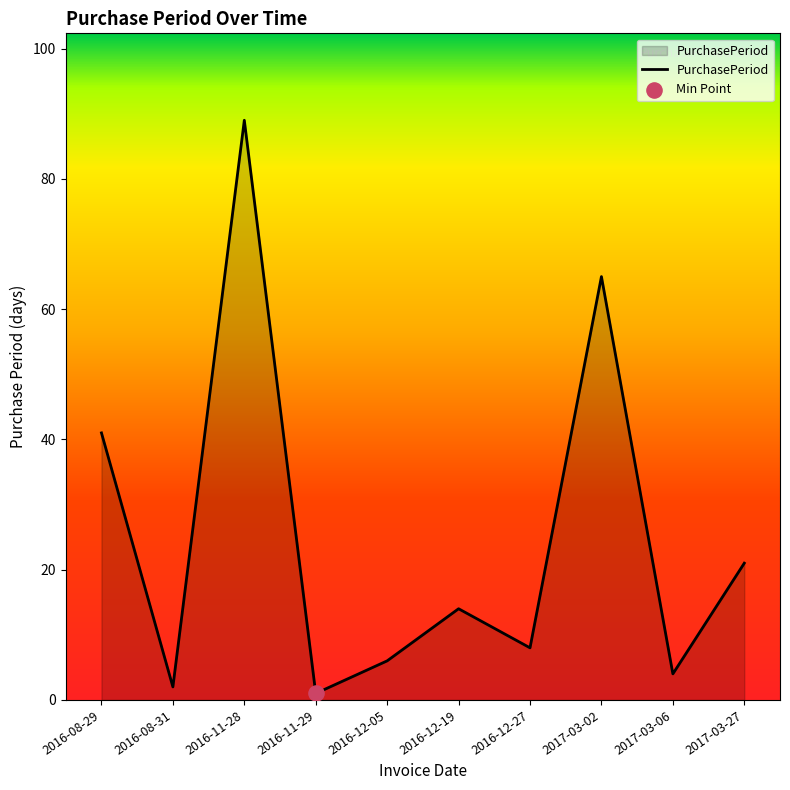

Between 2016-11-28 and 2016-12-19, which is larger?

2016-11-28